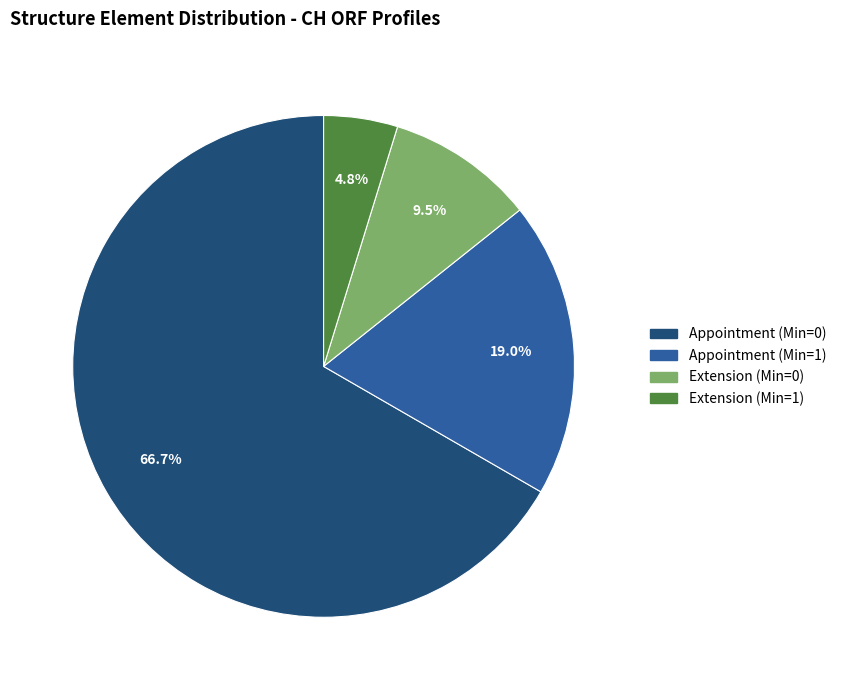

Does any single category account for the majority?

Yes